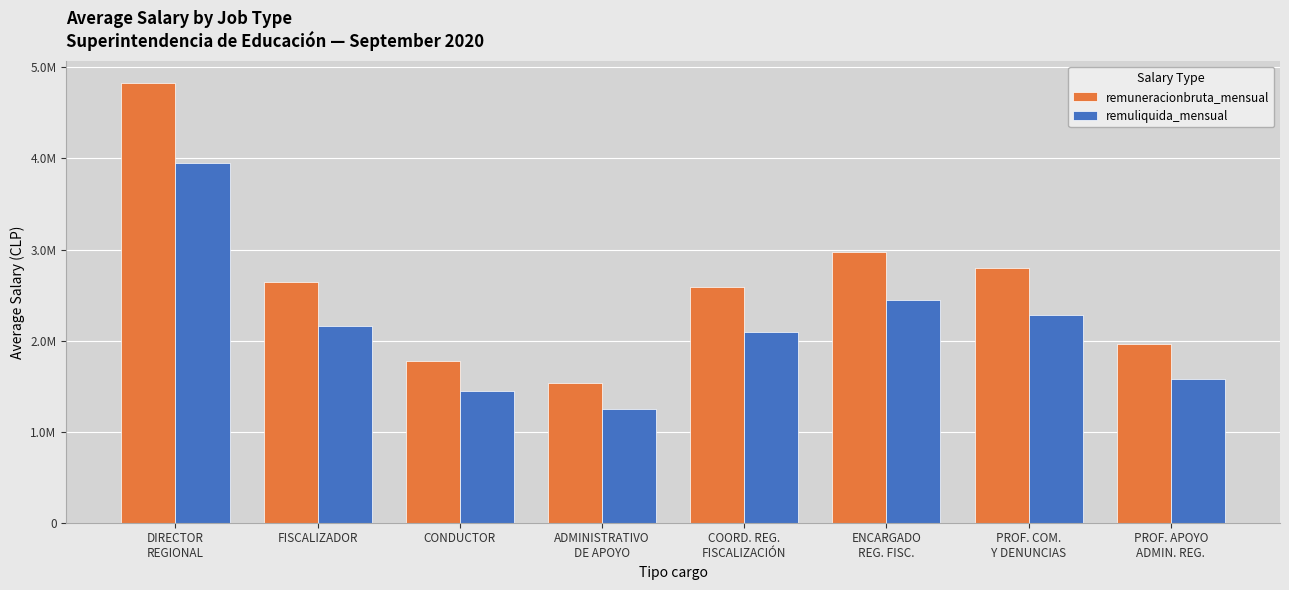

True or false: remuliquida_mensual has a value of 1243319 at ADMINISTRATIVO
DE APOYO.

True